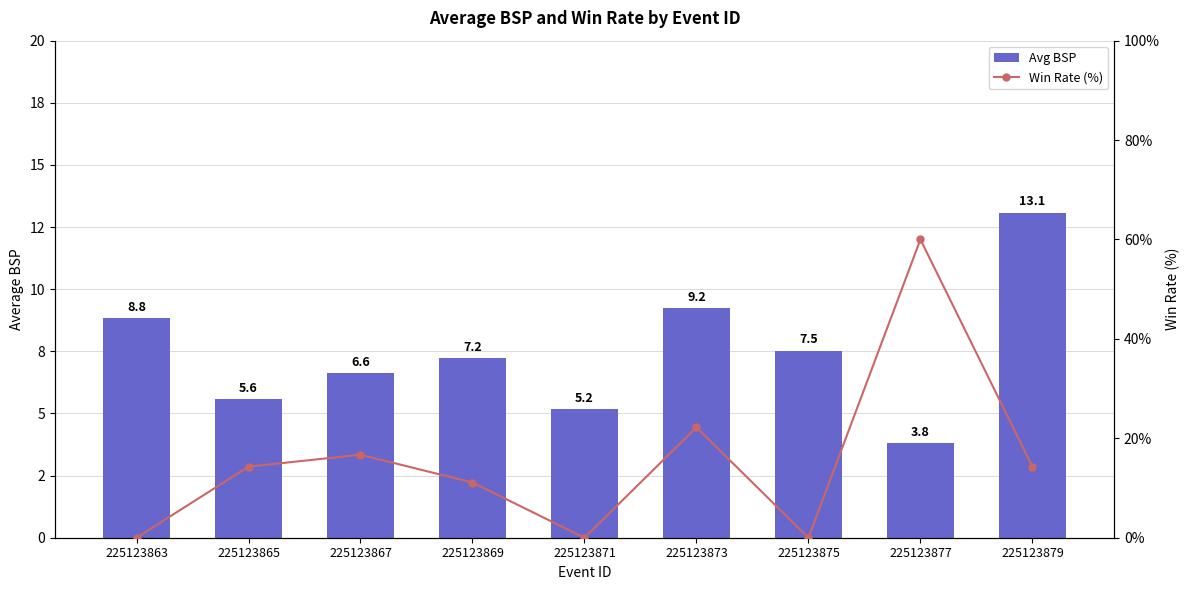

At how many categories does at least one series exceed 24?

1